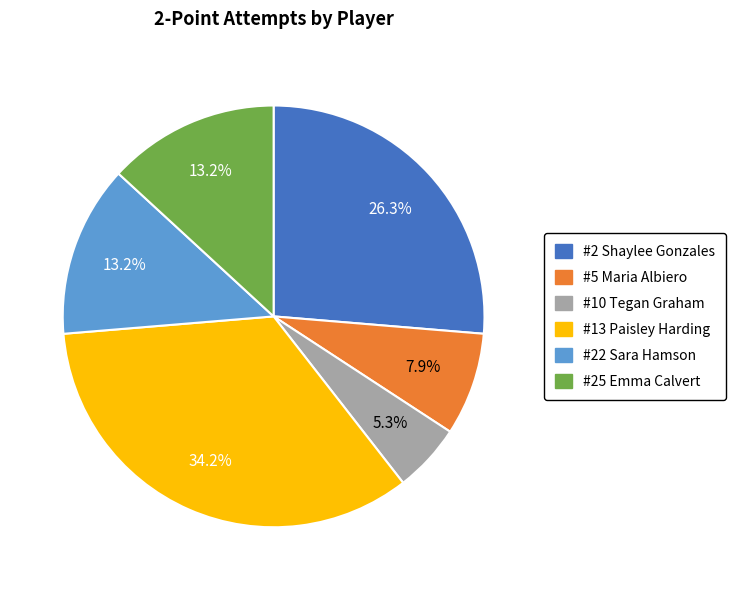

Does any single category account for the majority?

No